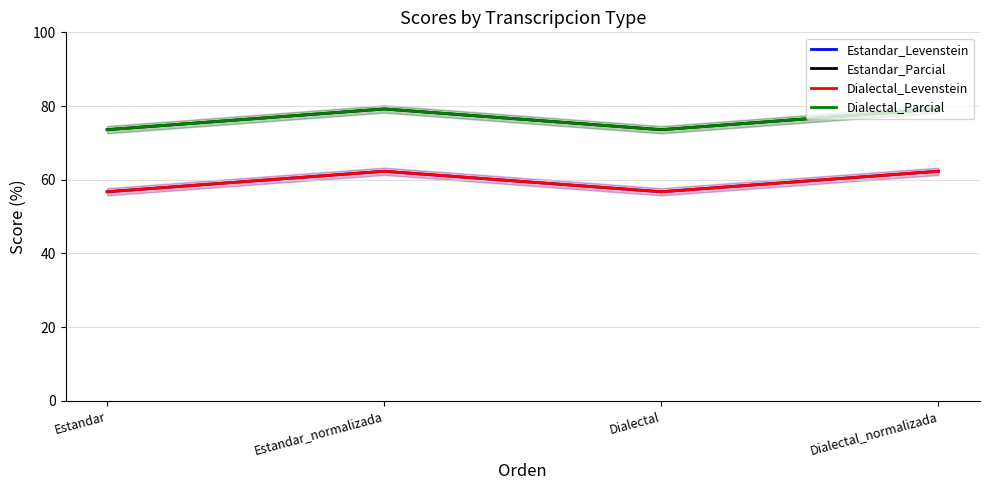

Where does the Estandar_Levenstein series first go above 62?

Estandar_normalizada